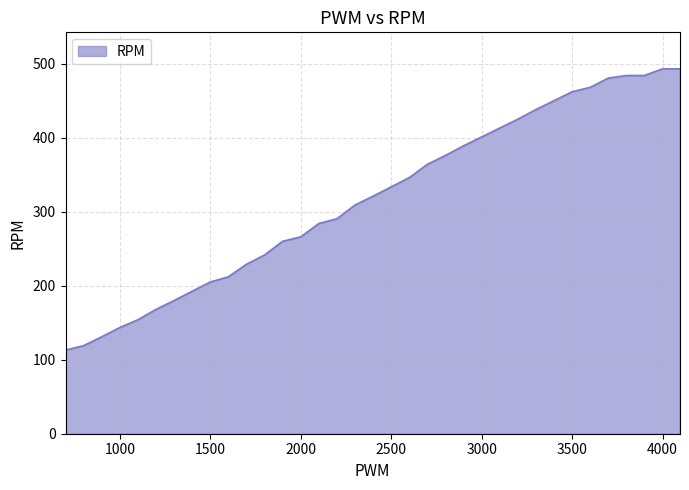

Count the number of categories in the chart.

35